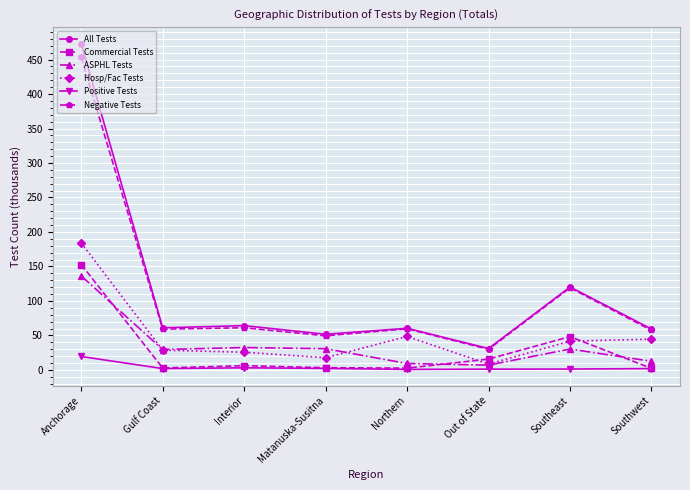

How many lines are shown in the chart?

6